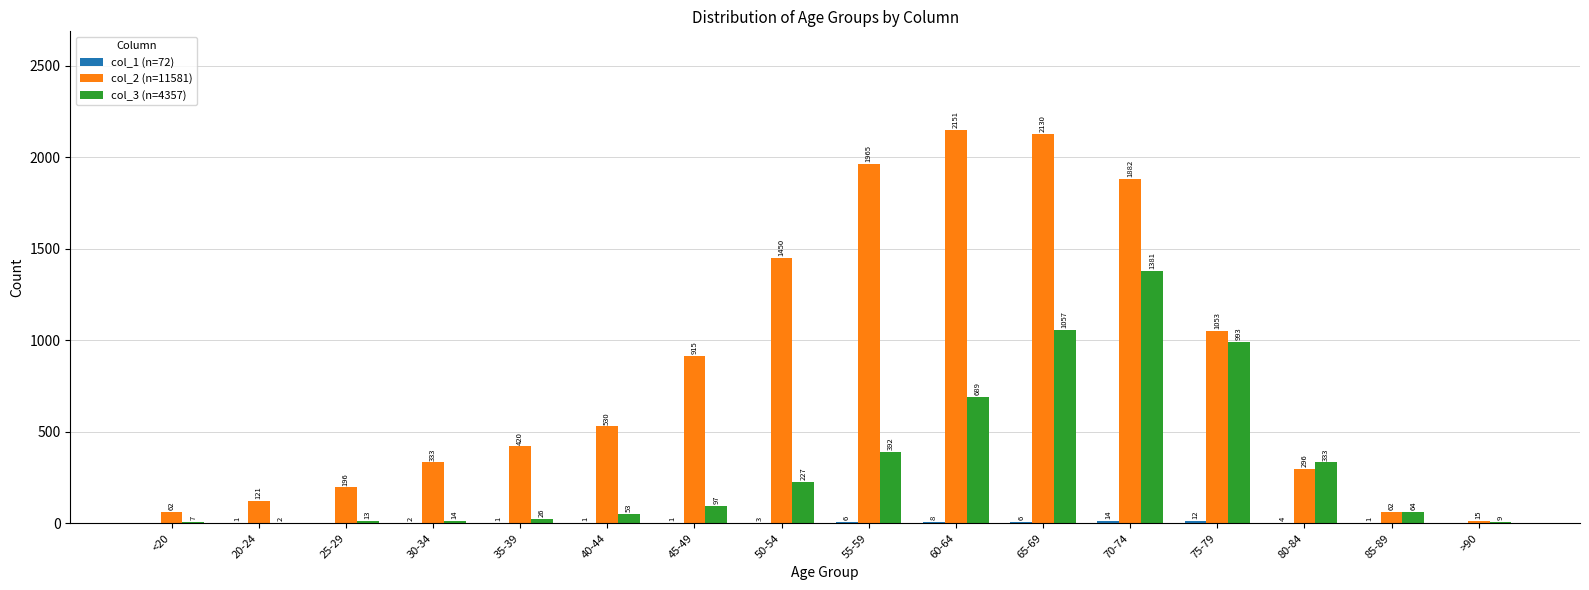

What is the total value across all series at 25-29?

209